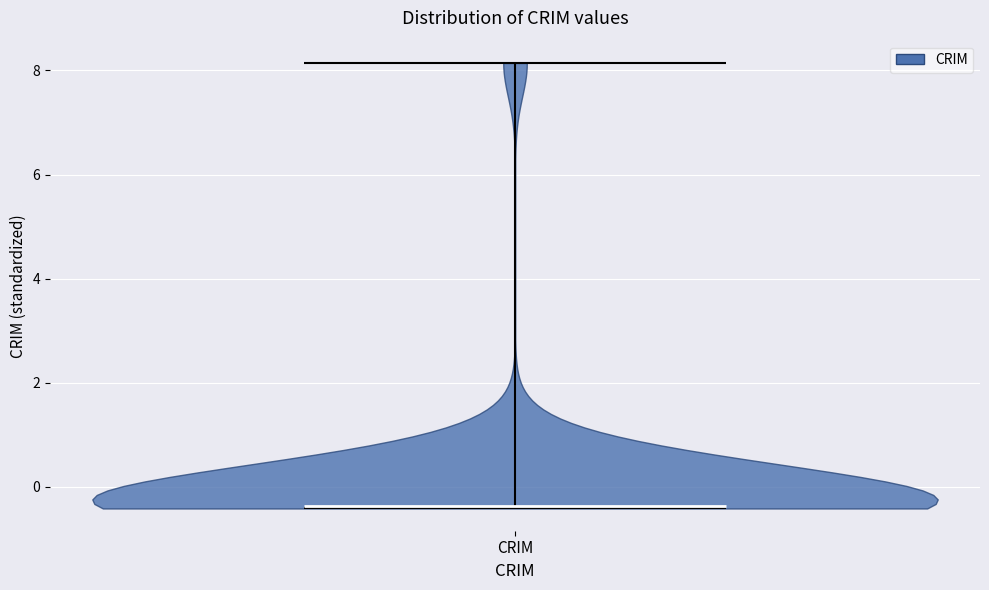

Read this violin plot against the y-axis: where its median line is, and the lowest and highest points the violin reaches. The values are not printed on the chart, so give them approximately, as read against the axis.

median line -0.4, lowest point -0.4, highest point 8.2